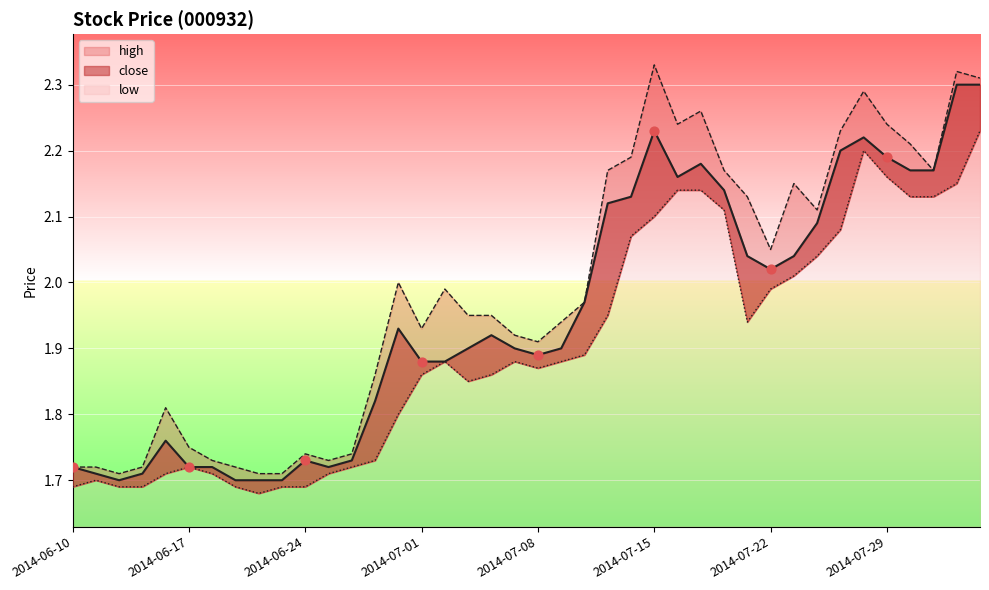

At which category is the sum across all series the highest?

2014-08-04